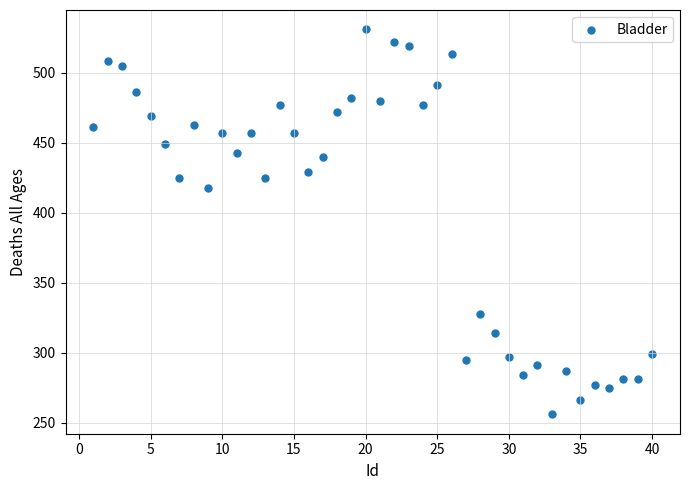

What is the range of Y values (max minus min)?

275